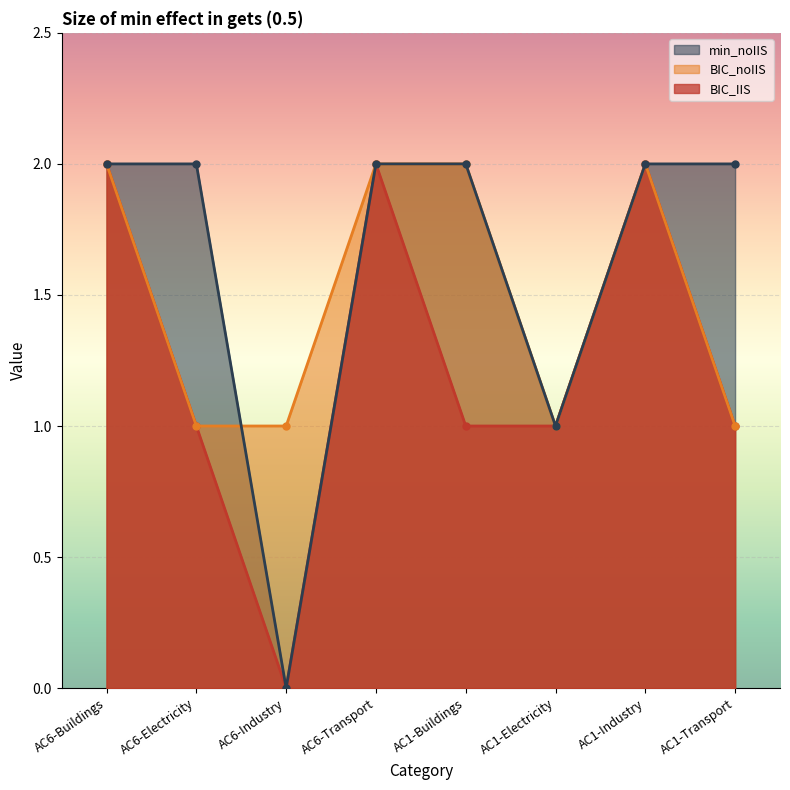

Which has a higher value, AC1-Industry or AC6-Industry?

AC1-Industry